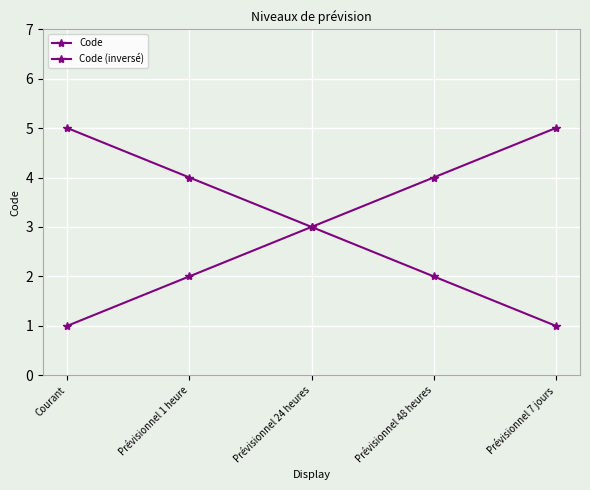

Is it true that Code equals 1 at Courant?

False